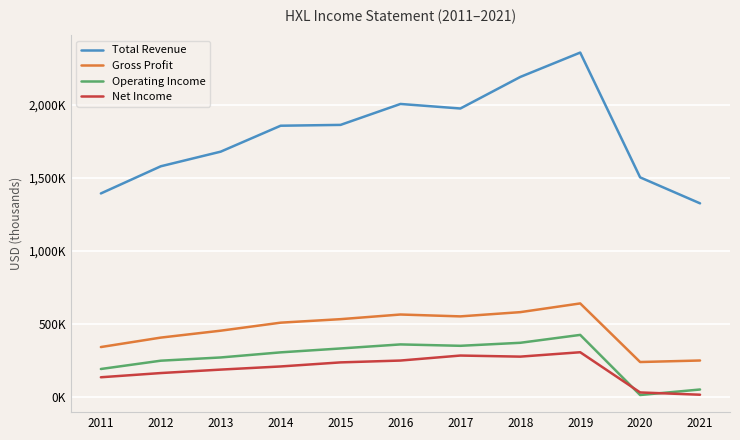

What are all the series names shown in the legend?

Total Revenue, Gross Profit, Operating Income, Net Income